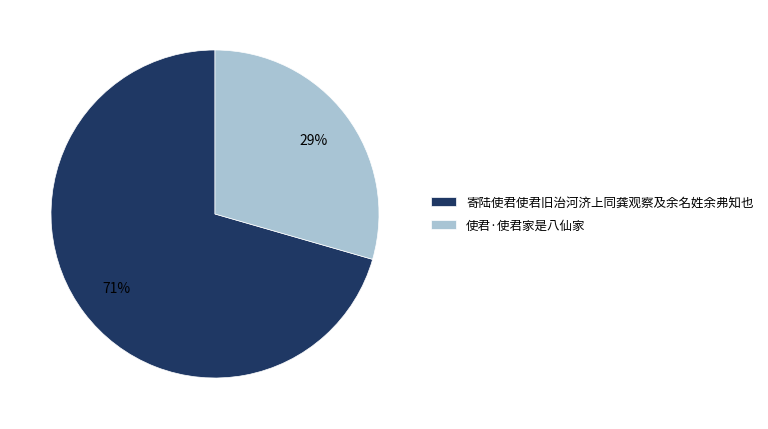

Which has a higher value, 使君·使君家是八仙家 or 寄陆使君使君旧治河济上同龚观察及余名姓余弗知也?

寄陆使君使君旧治河济上同龚观察及余名姓余弗知也